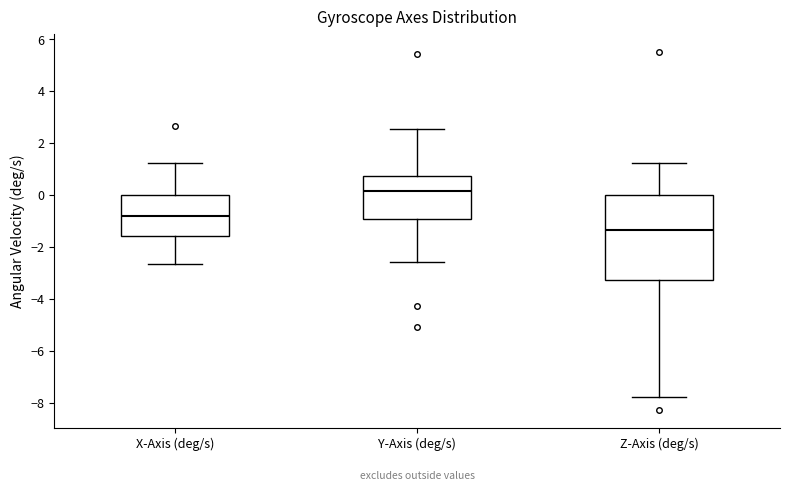

Comparing the boxes themselves (not the whiskers), which one is the tallest?

Z-Axis (deg/s)